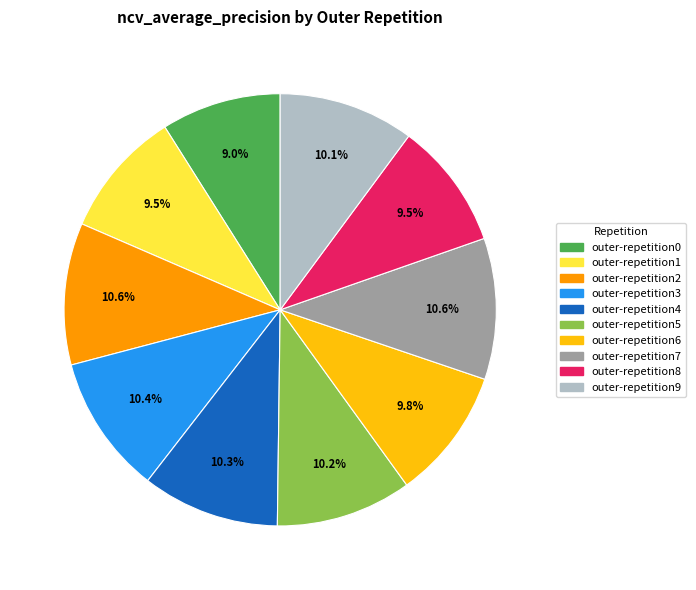

Does outer-repetition1 account for over 50% of the chart?

No